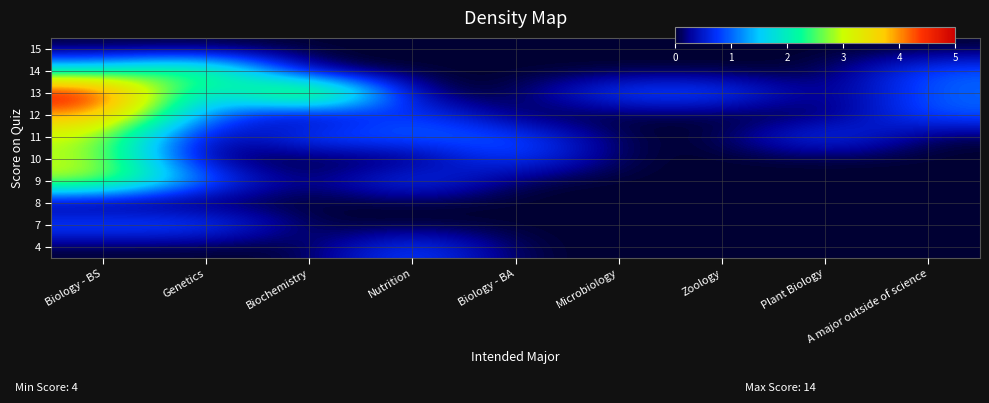

What is the greatest value displayed?

5